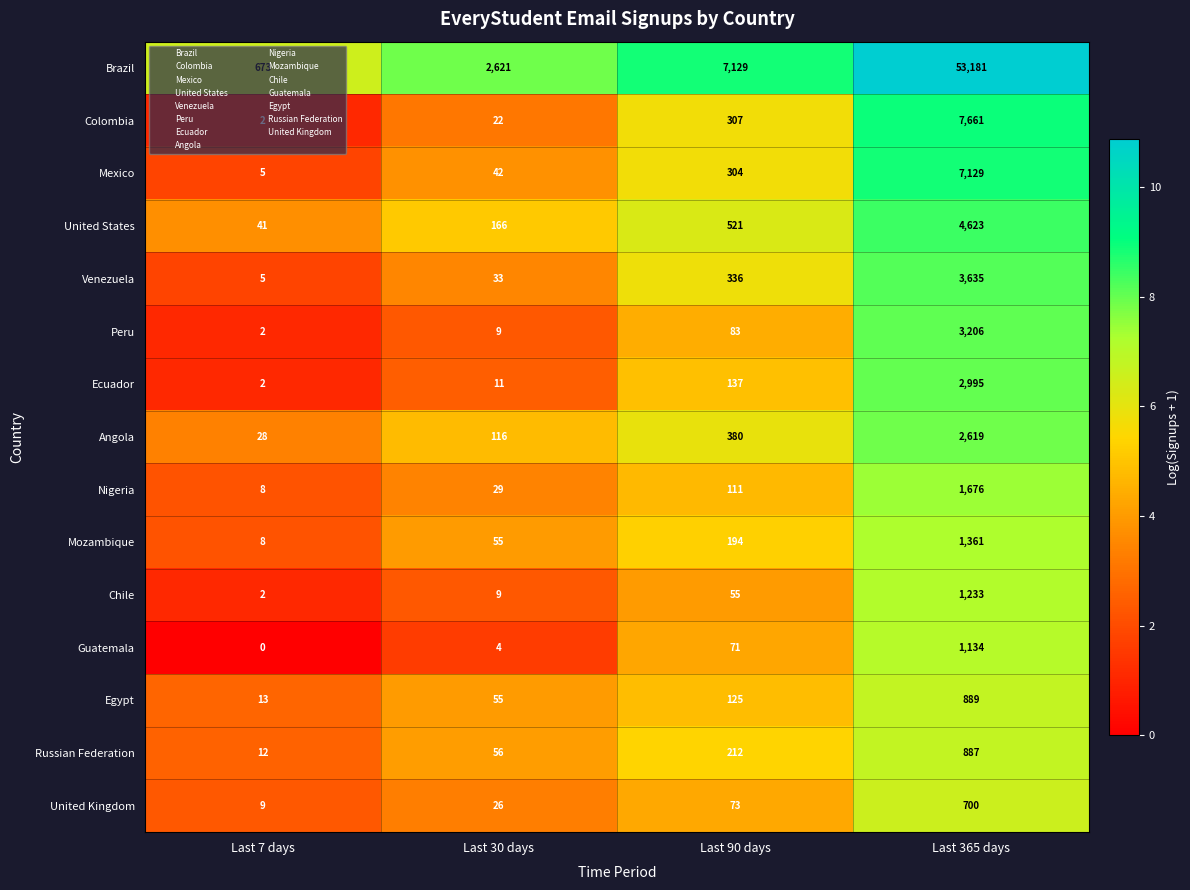

At Last 90 days, list the series in order from largest to smallest.

Brazil, United States, Angola, Venezuela, Colombia, Mexico, Russian Federation, Mozambique, Ecuador, Egypt, Nigeria, Peru, United Kingdom, Guatemala, Chile